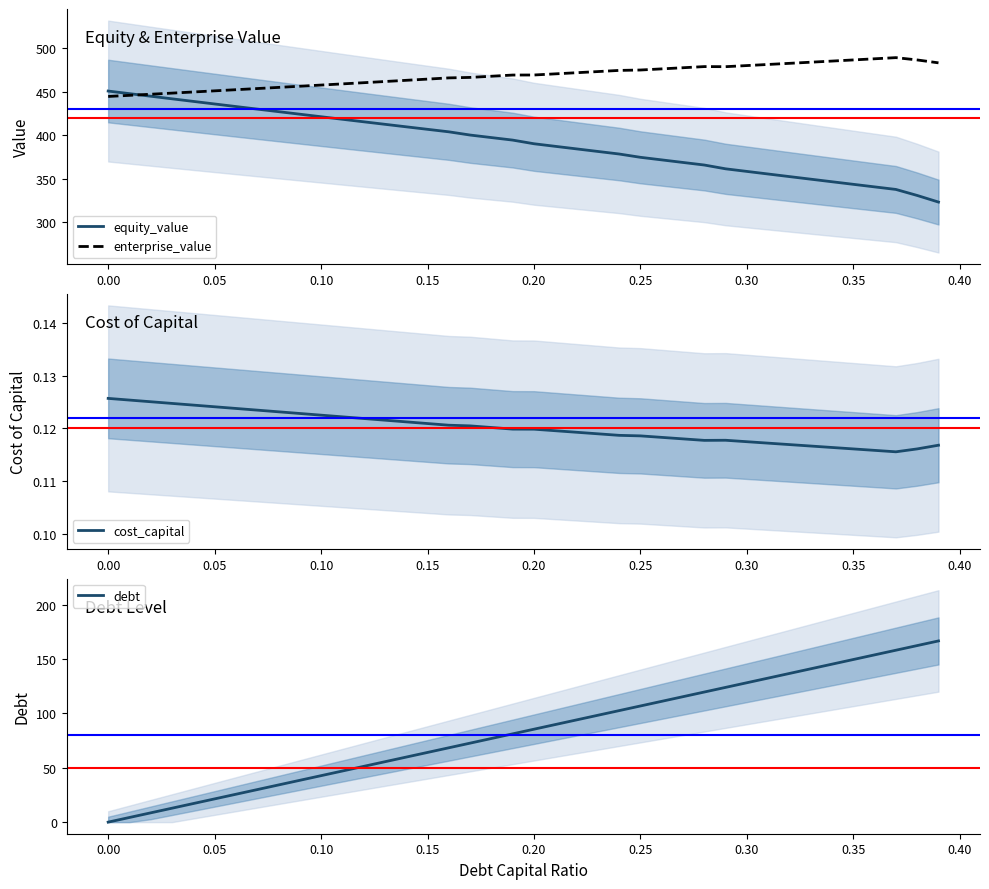

At how many categories does at least one series exceed 148?

40